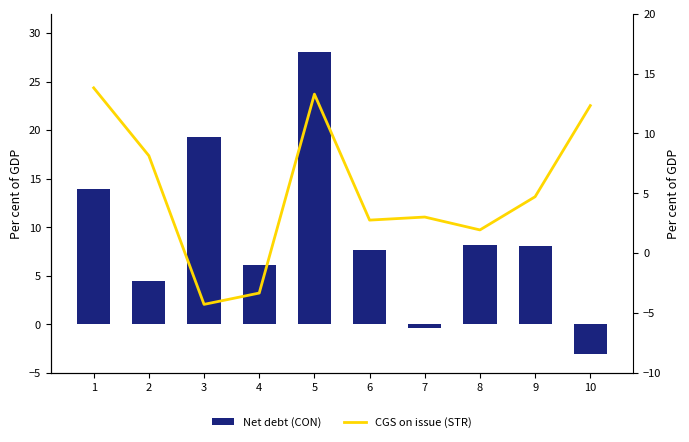

What is the value of the STR bar at the 3rd from the left?

-4.3